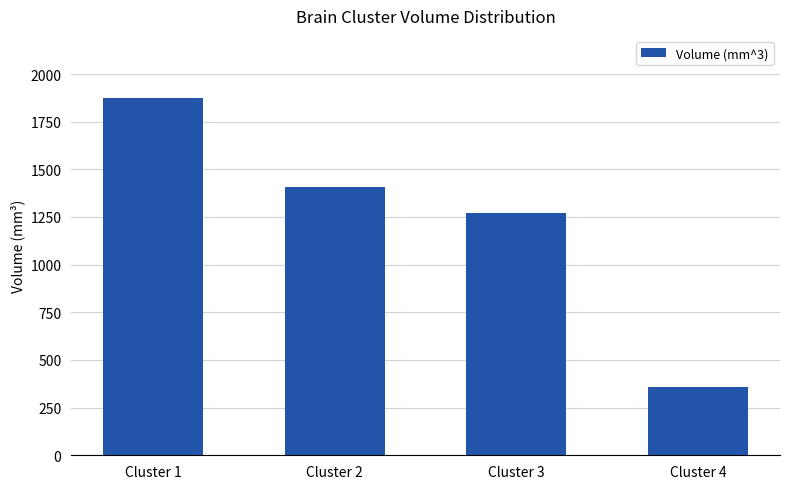

The chart shows a value of 1872 at Cluster 1. True or false?

True